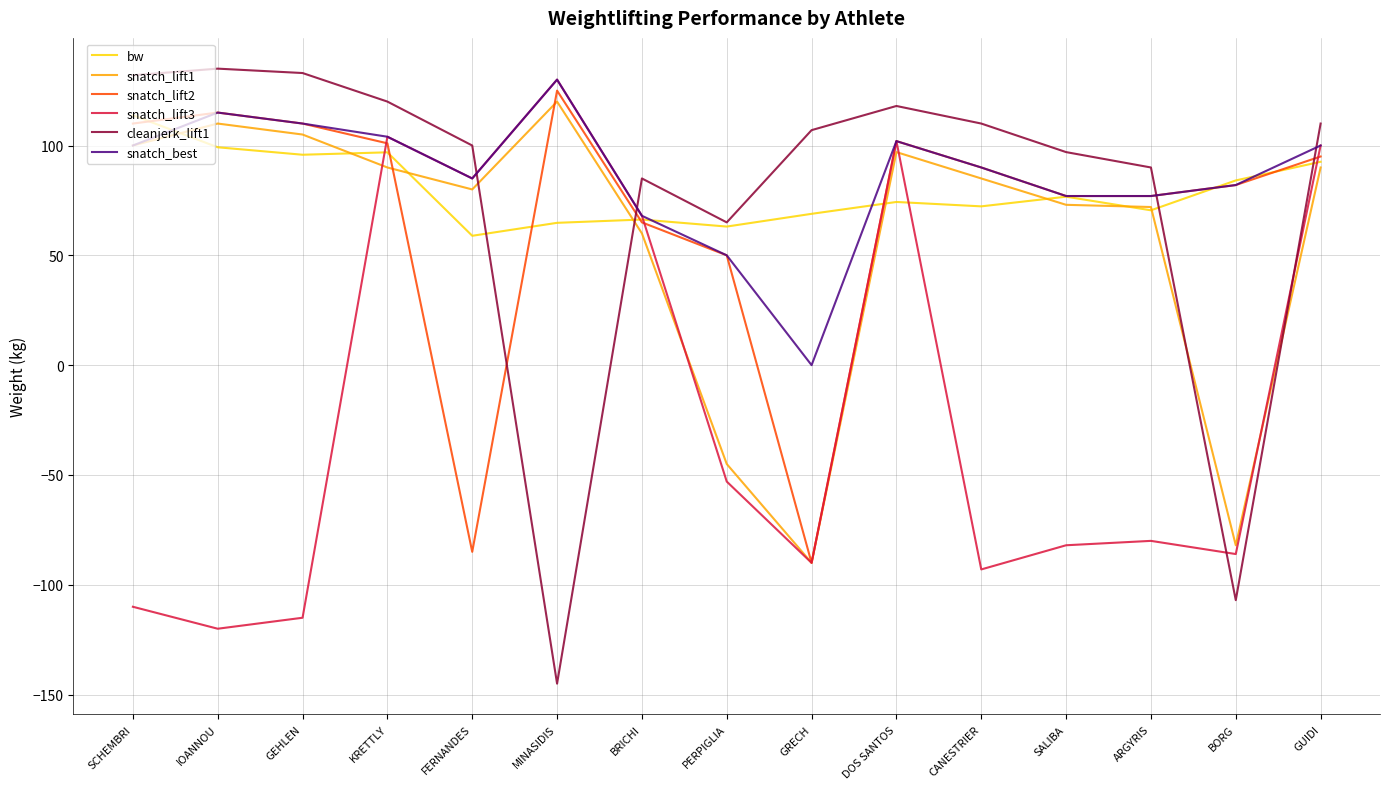

What is the difference between the highest and lowest values at DOS SANTOS?

43.7